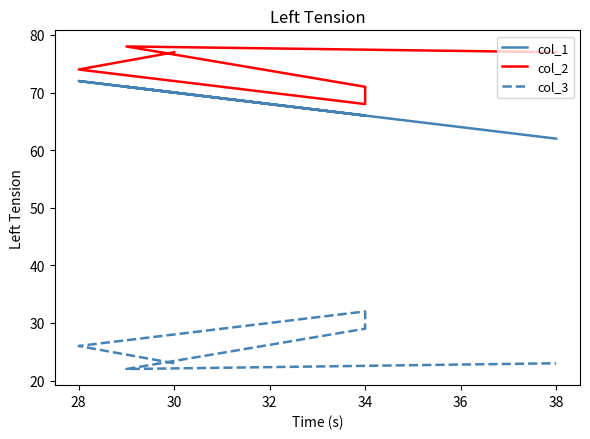

What is the difference between the highest and lowest values at 34?

36